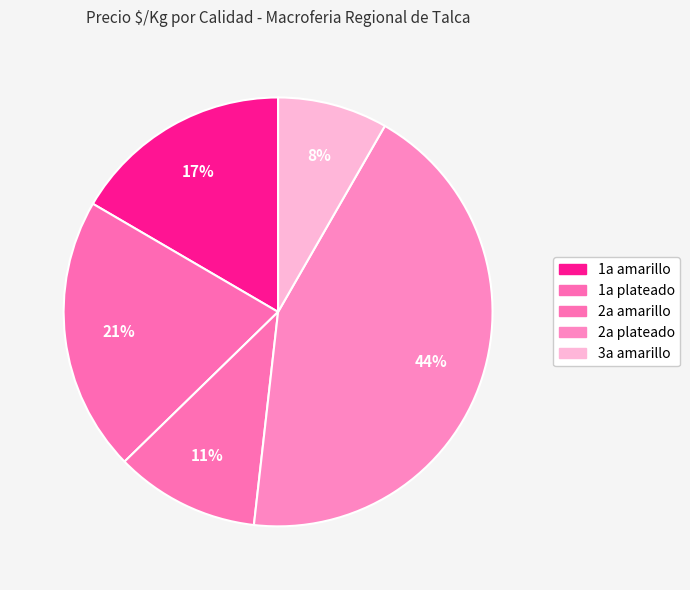

To the nearest percent, what portion does 2a plateado represent?

44%